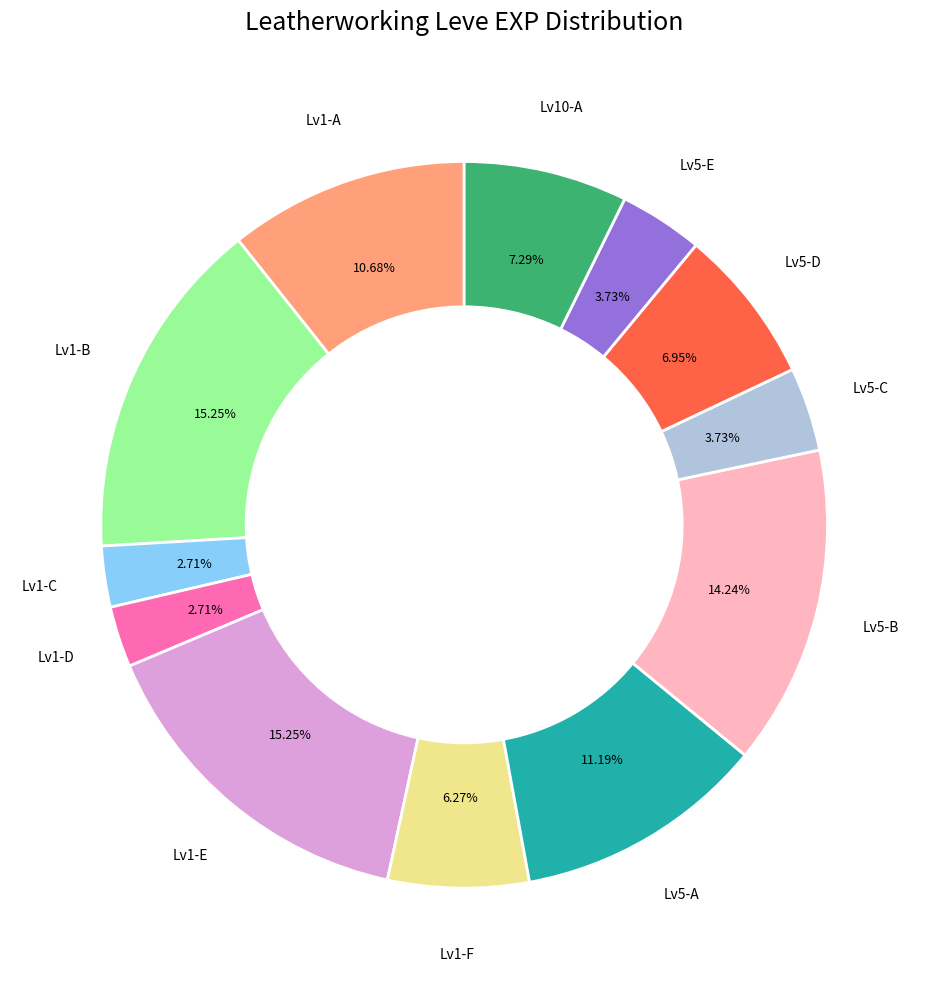

Is there a majority slice in this chart?

No